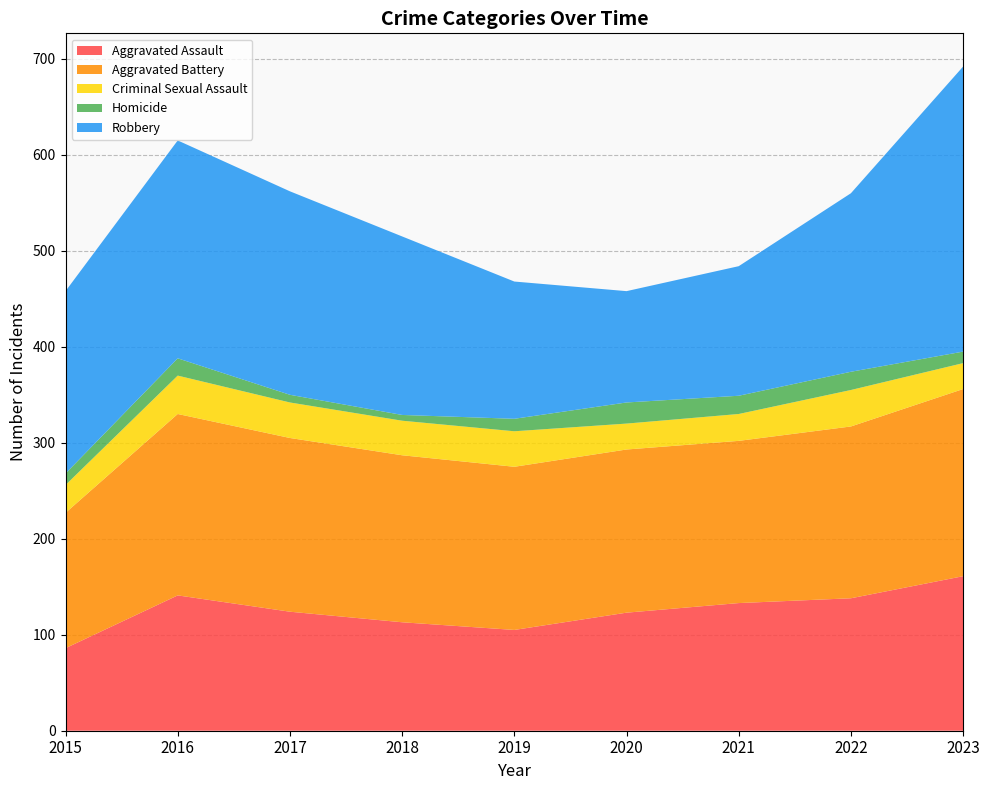

Reading right to left, list all the values displayed in this chart.

Aggravated Assault: 161	138	133	123	105	113	124	141	86
Aggravated Battery: 195	179	169	170	170	174	181	189	141
Criminal Sexual Assault: 27	38	28	27	37	36	37	40	29
Homicide: 12	19	19	22	13	6	8	18	12
Robbery: 297	186	135	116	143	186	212	227	190